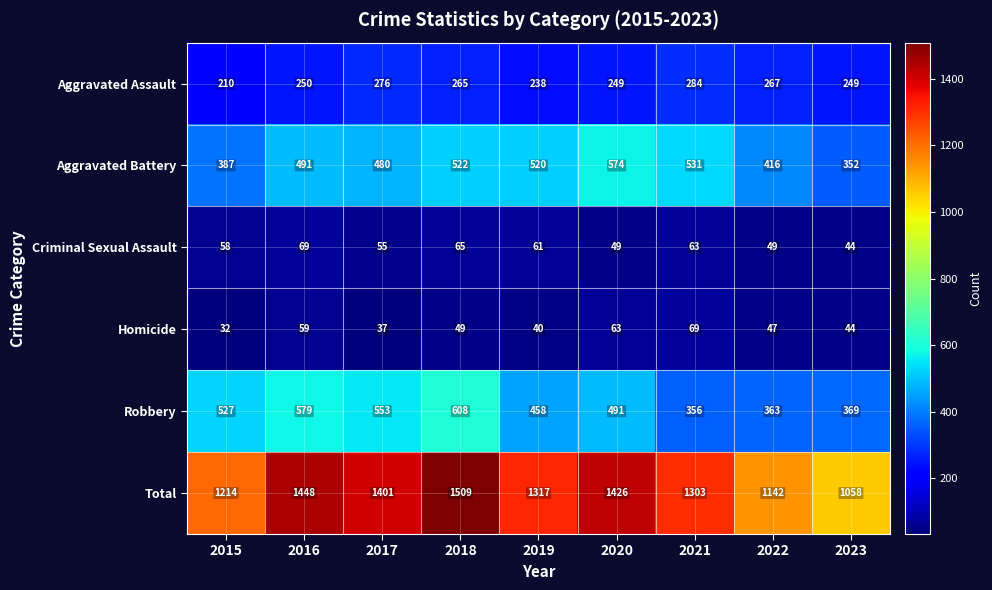

What is the total value across all series at 2023?

2116